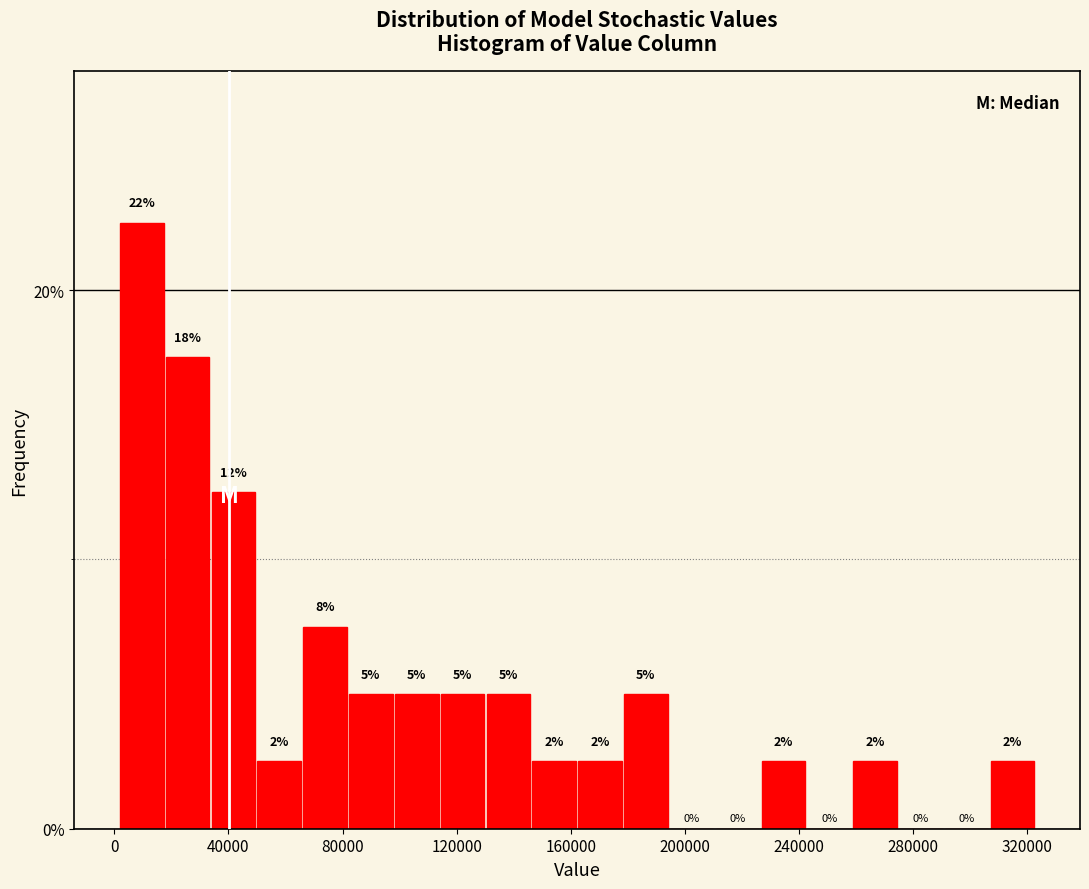

Around what value on the x-axis is the tallest bar? Give the approximate position of its centre, as read against the axis.

10000